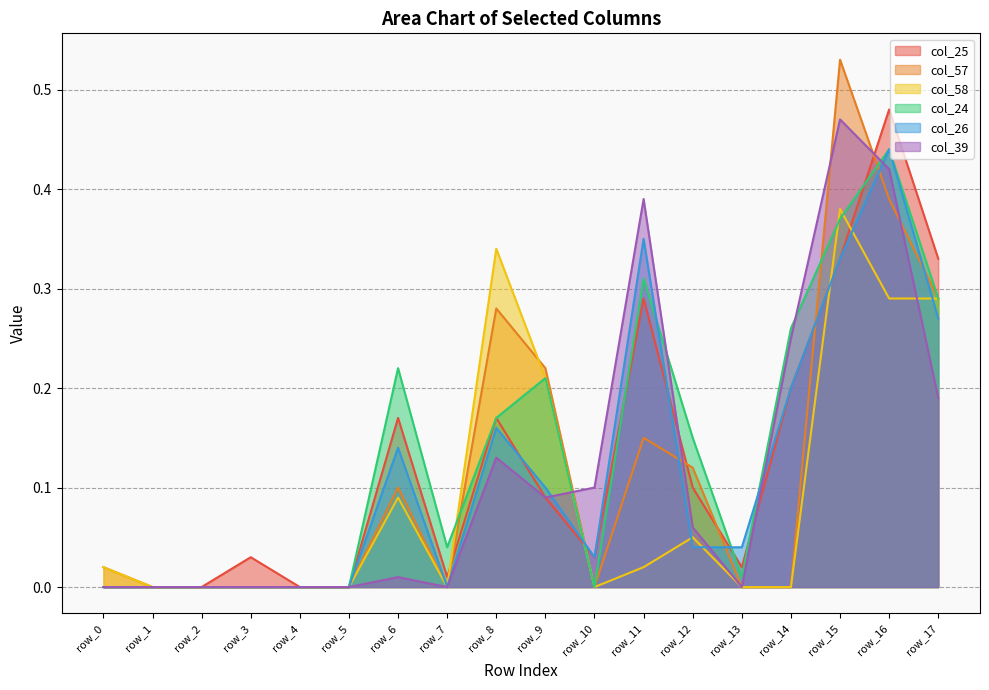

True or false: col_57 has a value of 0.3 at row_4.

False